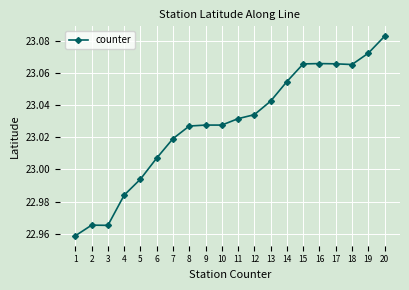

What is the change in value from 4 to 16?

+0.1